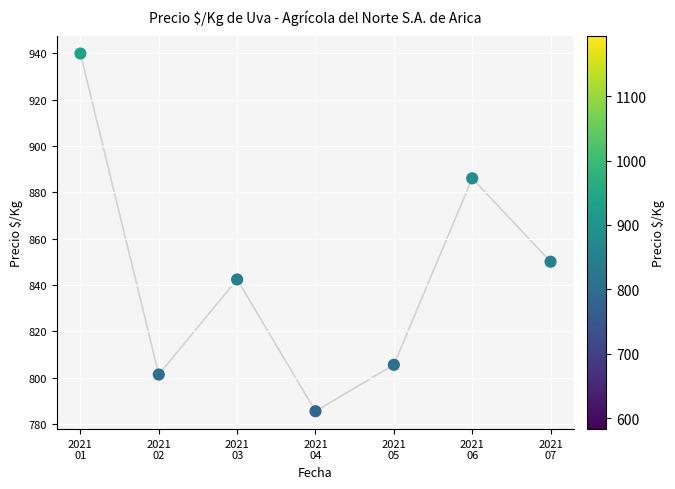

What is the average Y value?

844.4